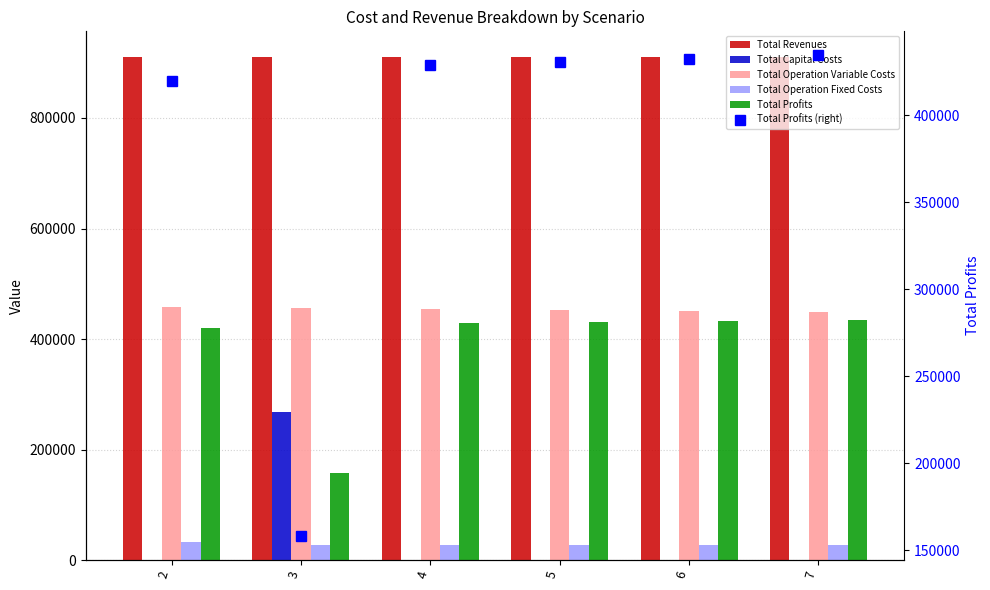

True or false: Total Operation Fixed Costs has a value of 49999.7 at 5.

False